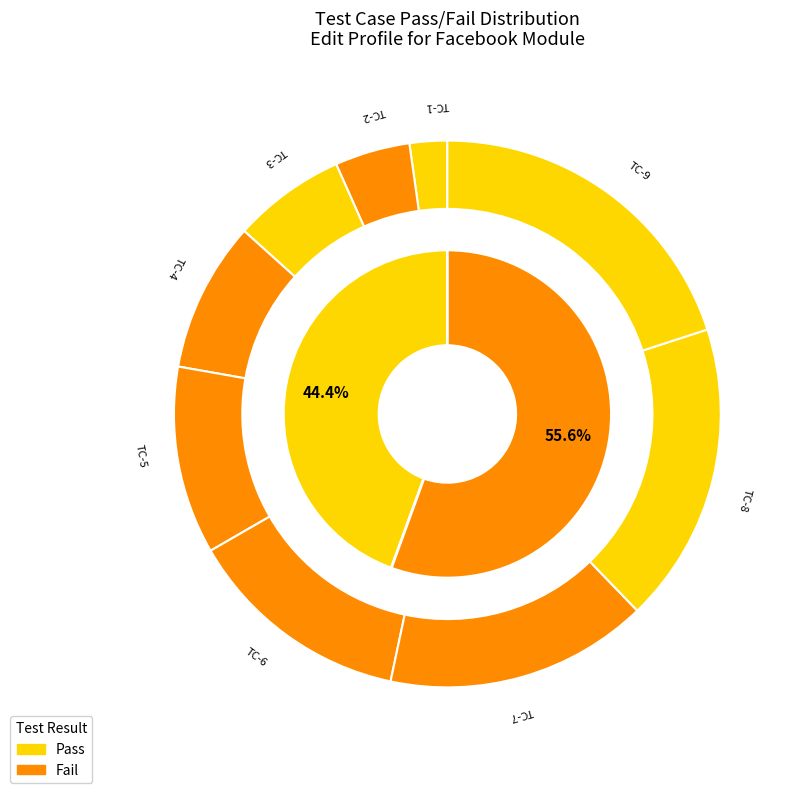

To the nearest percent, what is the difference between the largest and smallest slice percentages?

18%